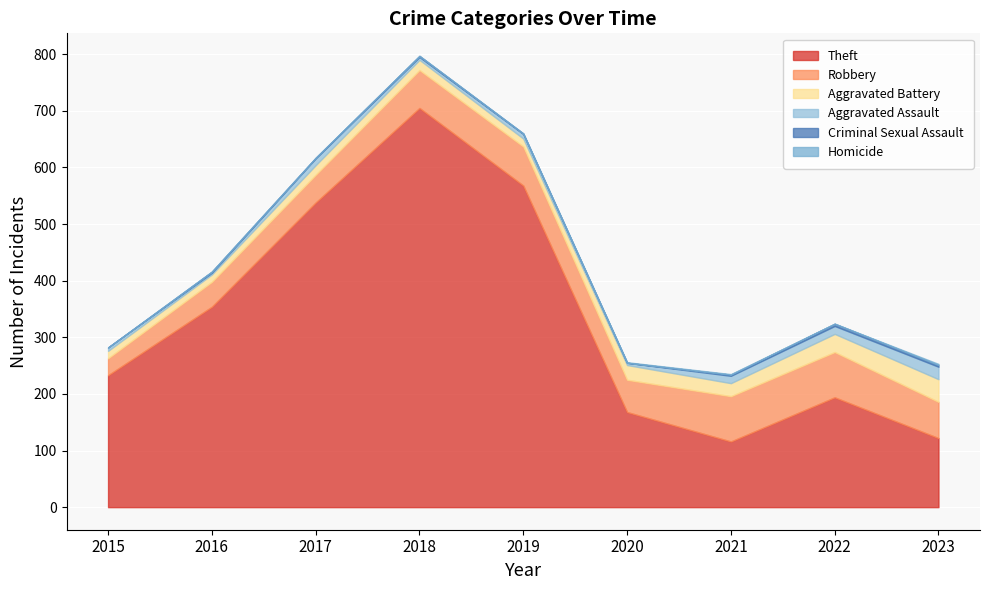

Where is the first local minimum for Robbery?

2020